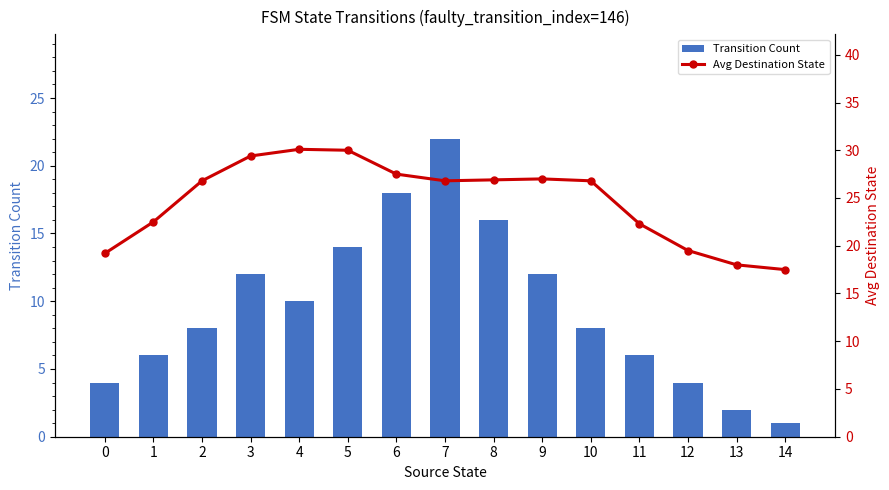

What is the approximate value of Transition Count at 10?

8